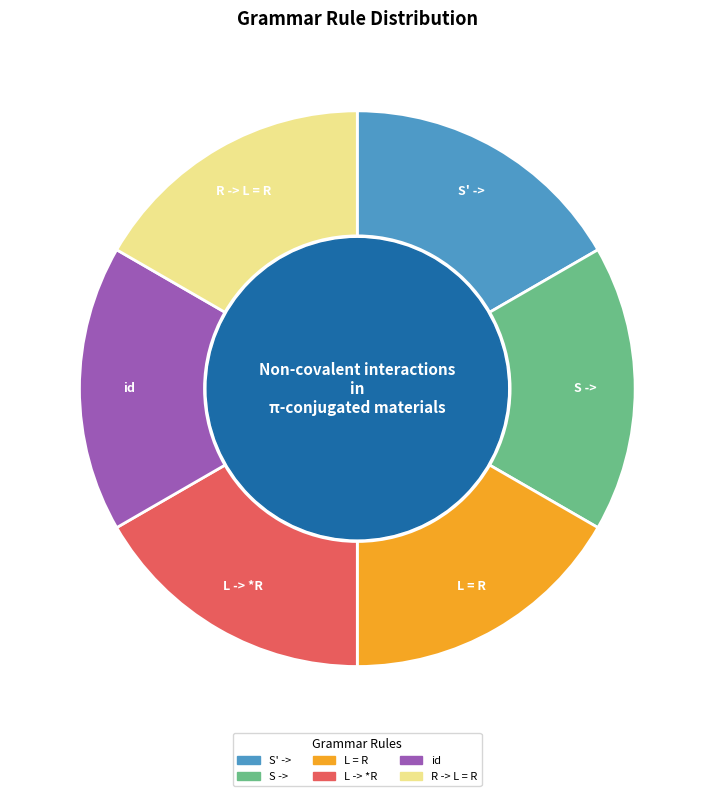

Approximately how many times larger is the value at R -> L = R compared to id?

1.0